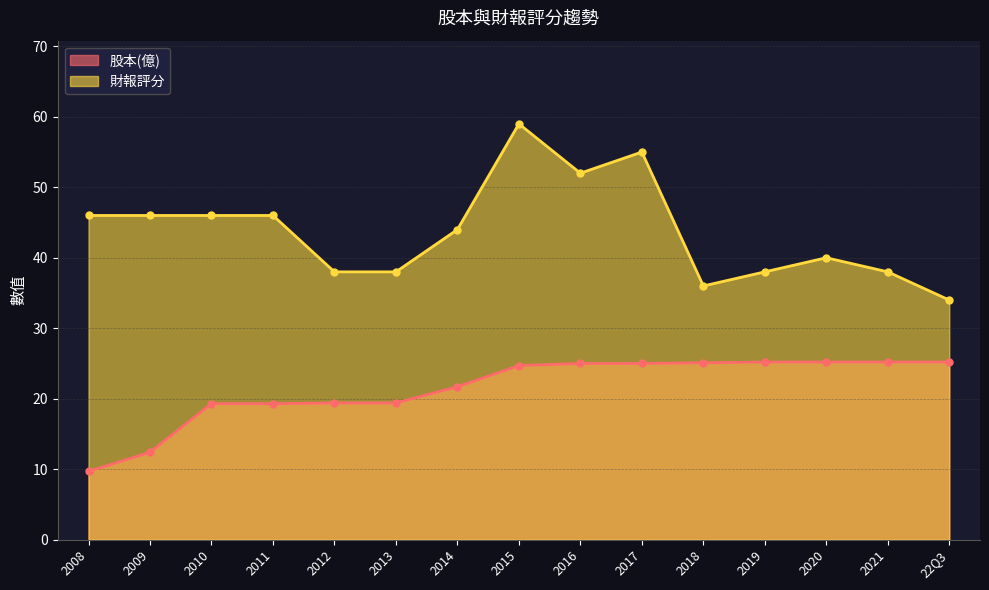

True or false: 財報評分 and 股本(億) cross at least once.

False